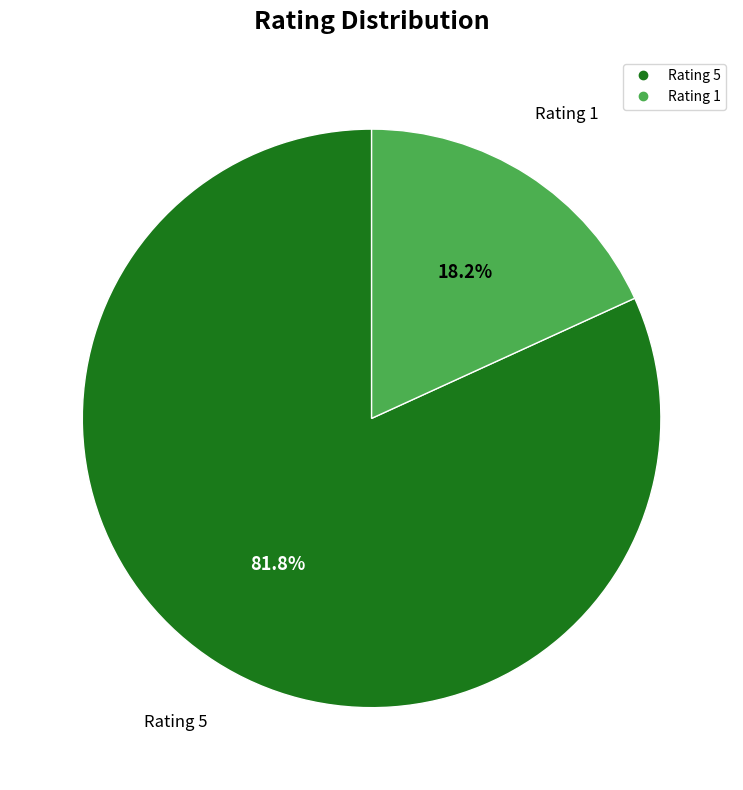

Rank the categories by value from lowest to highest.

Rating 1, Rating 5